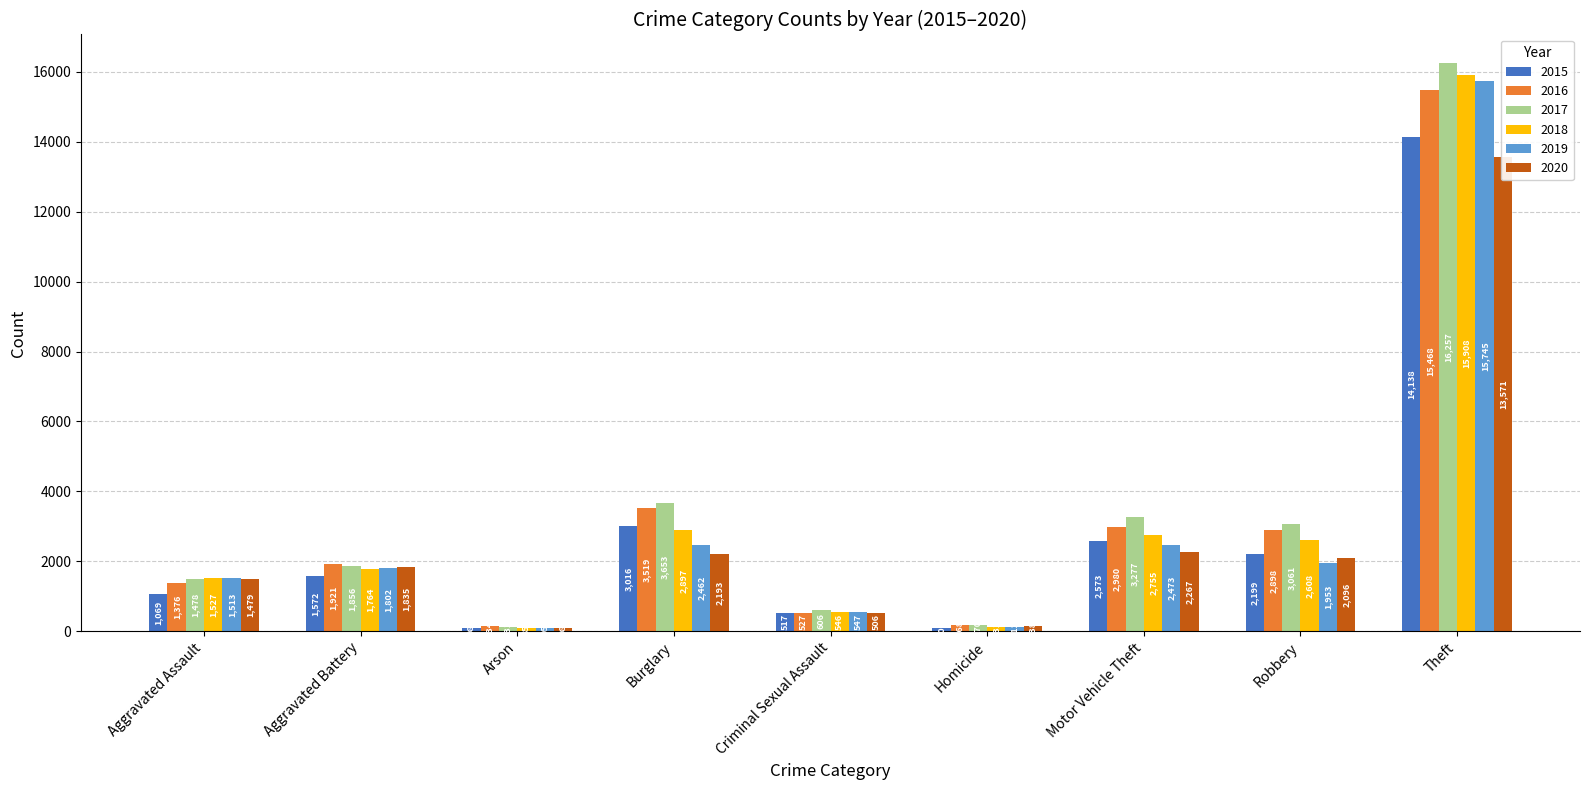

The 2015 series shows 7505 at Theft. True or false?

False